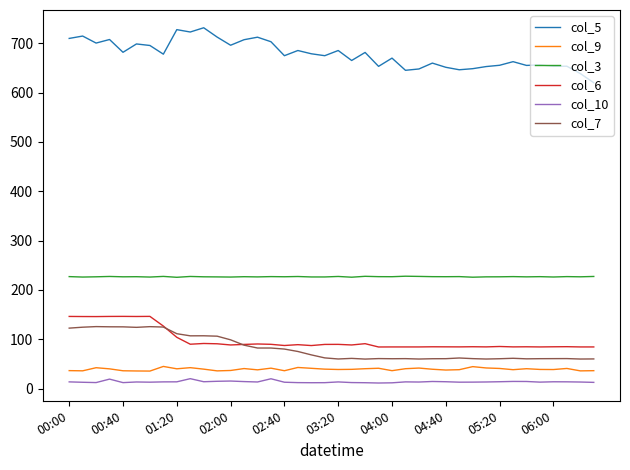

What is the minimum value for col_6?

84.4